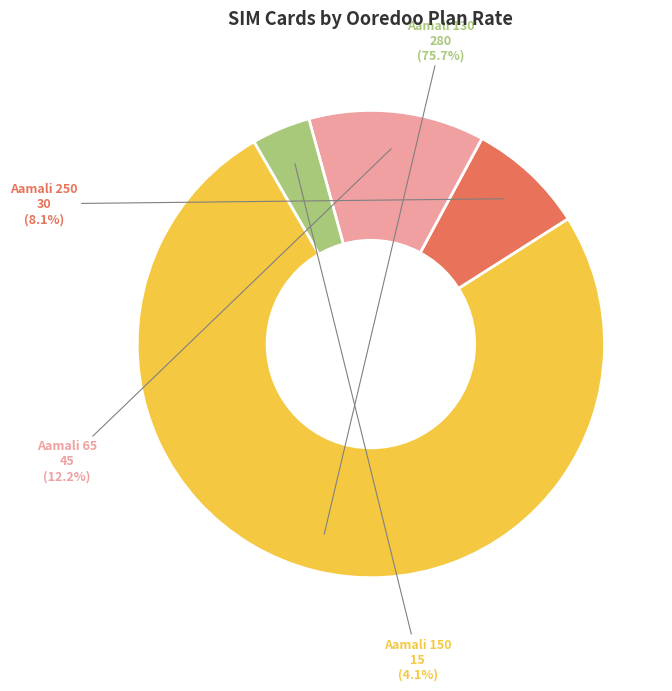

Rank the categories by value from highest to lowest.

Aamali 130, Aamali 65, Aamali 250, Aamali 150